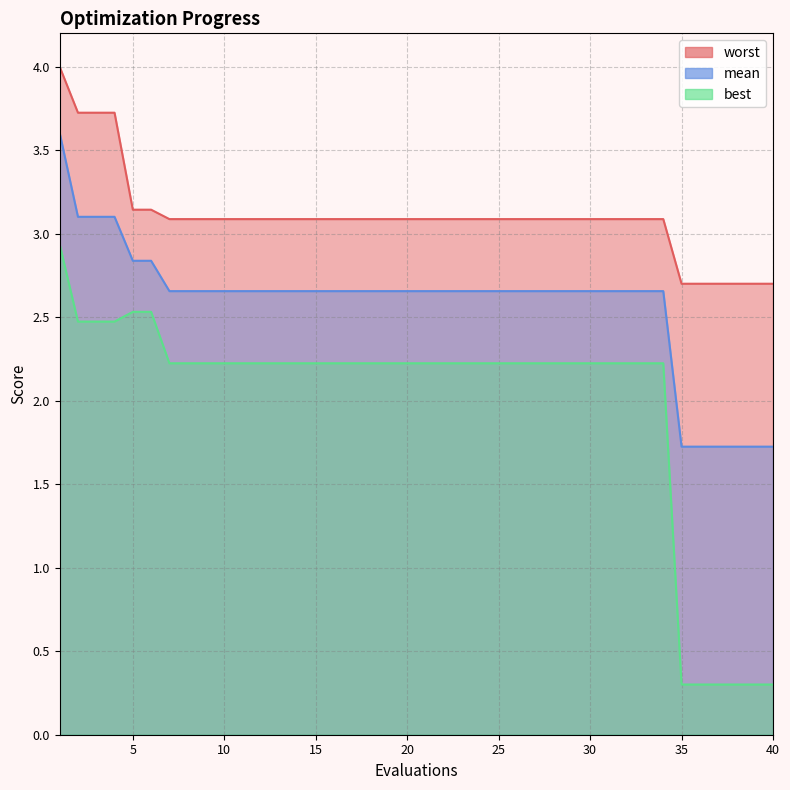

At 29, list the series in order from smallest to largest.

best, mean, worst